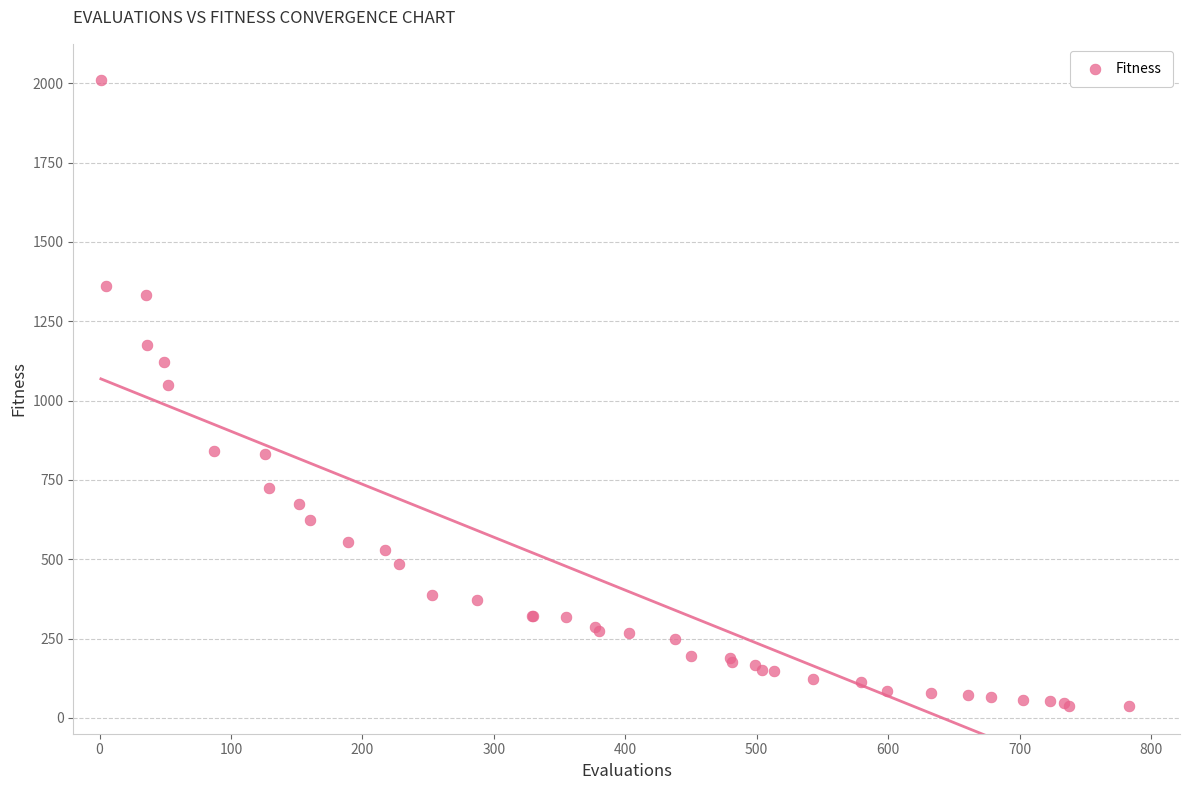

What Y value in the scatter plot is closest to 1023?

1047.9